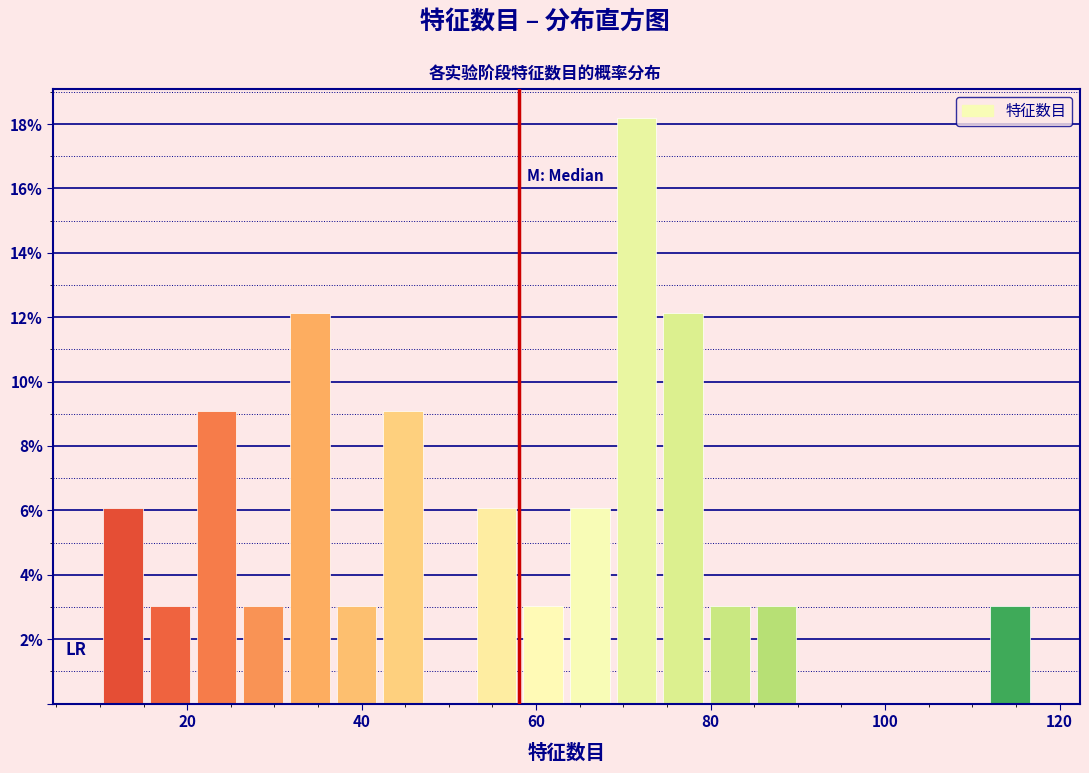

Read against the x-axis, roughly where is the centre of the tallest bar?

72